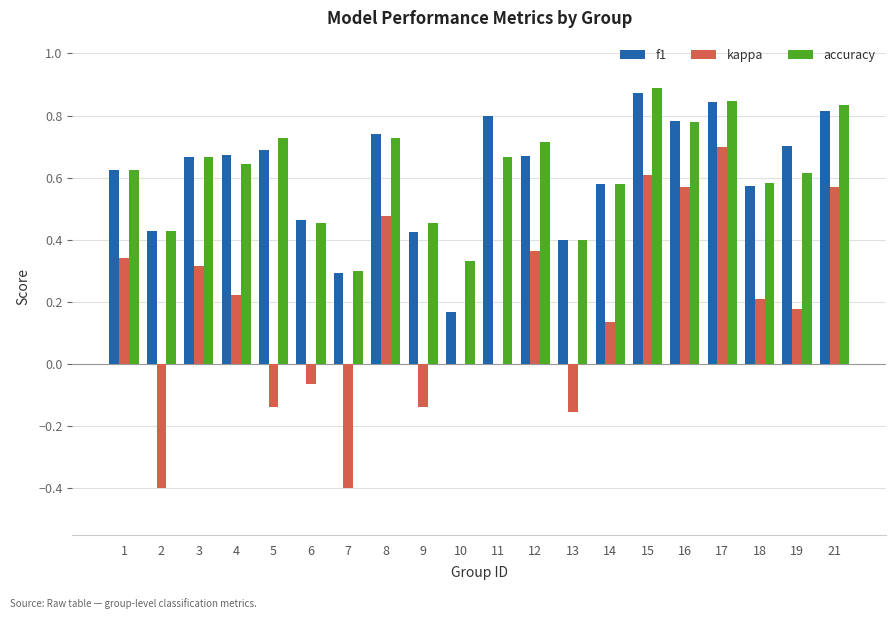

True or false: f1 has a value of 0.6 at 1.

True